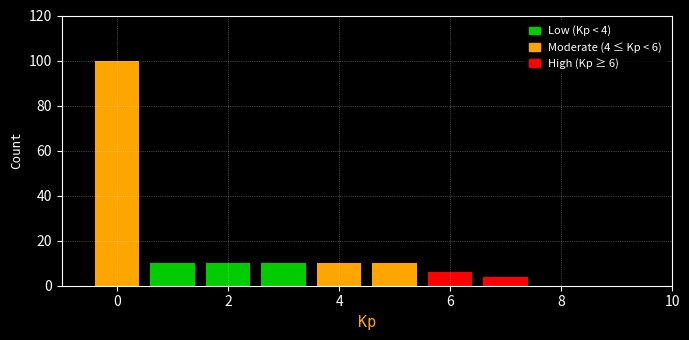

Over which range of the x-axis is the bar tallest?

-0.5 to 0.5